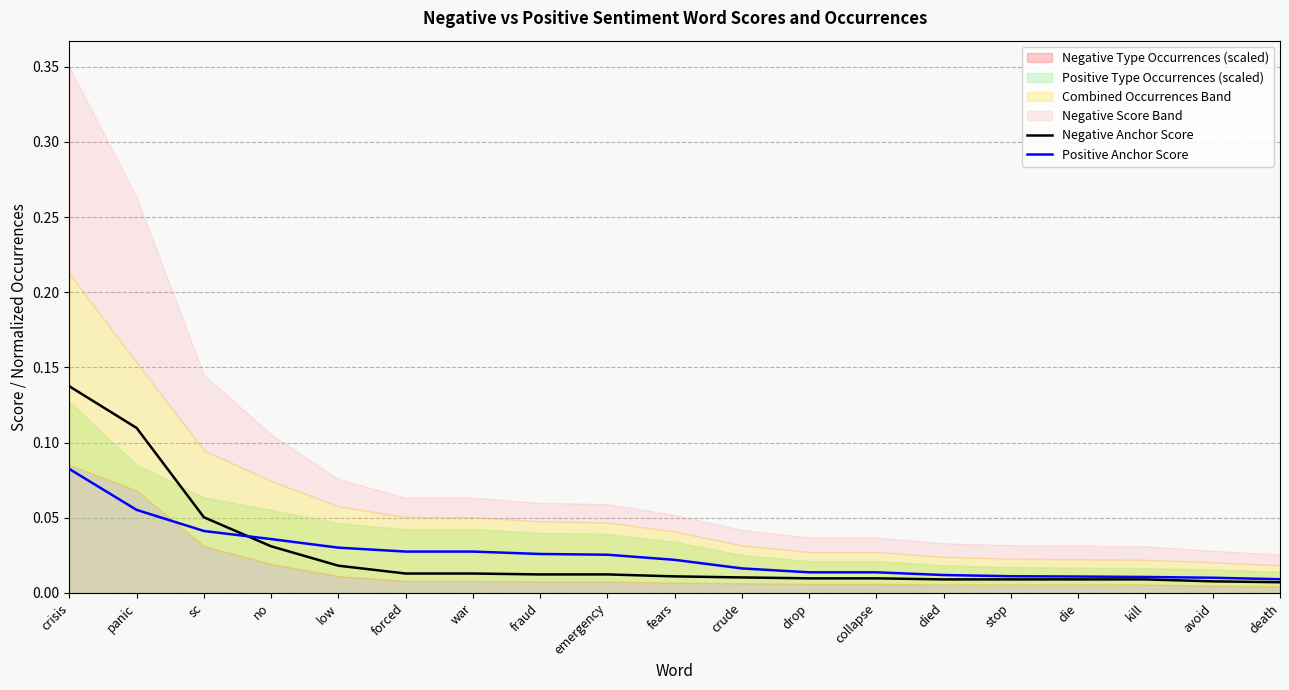

True or false: Negative Anchor Score has a value of 0.2 at panic.

False